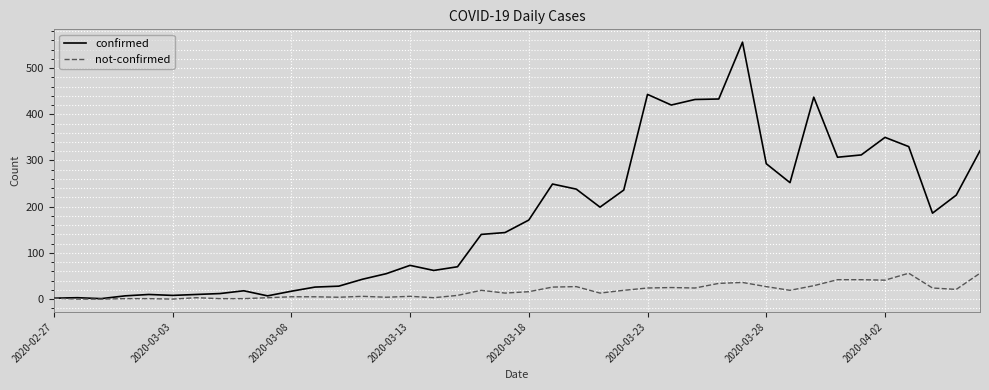

Which series has the widest spread of values?

confirmed